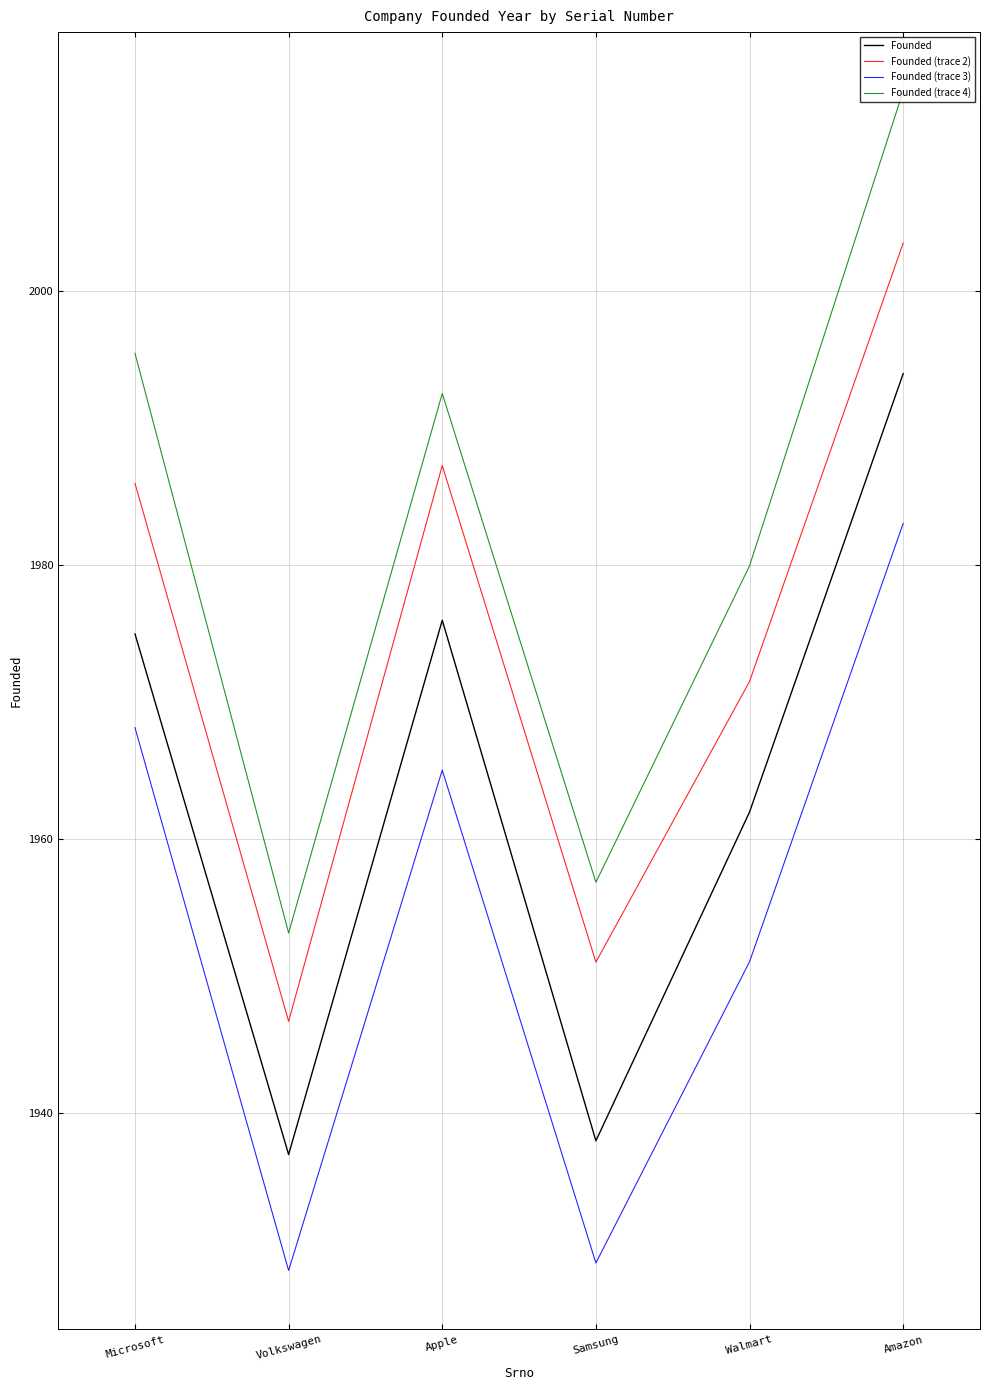

The value of Founded (trace 2) at Walmart is 1971.5. True or false?

True